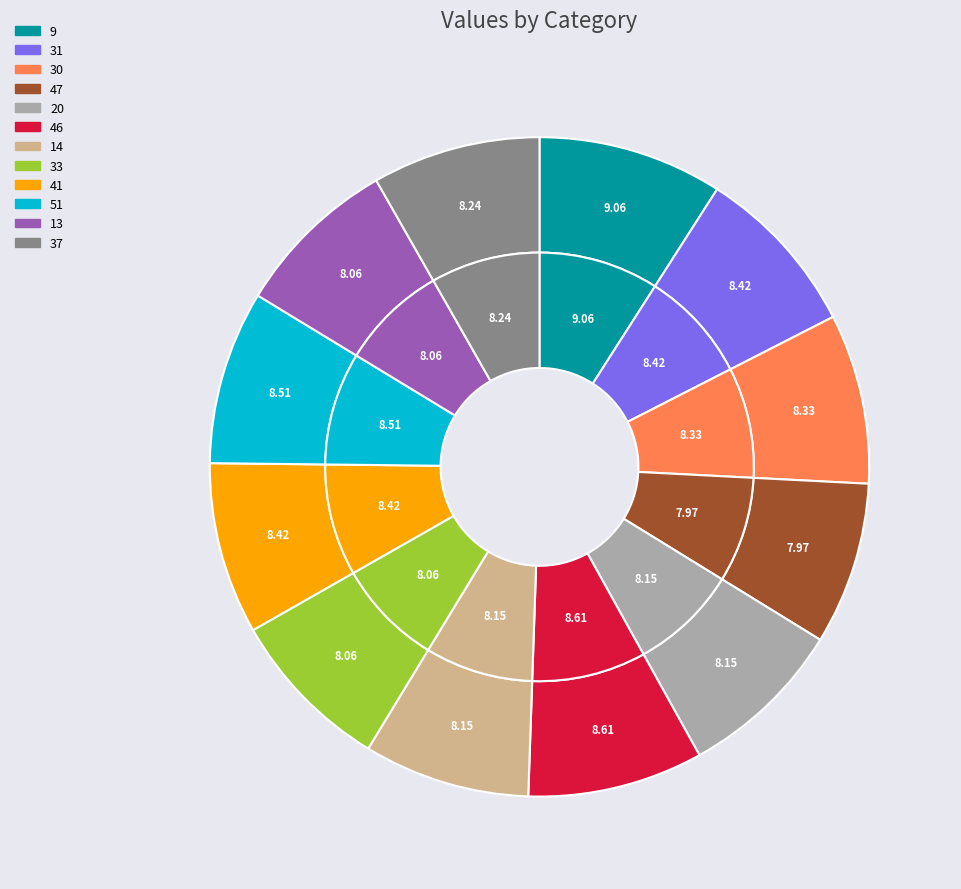

To the nearest percent, what is the combined percentage of 51 and 20?

17%